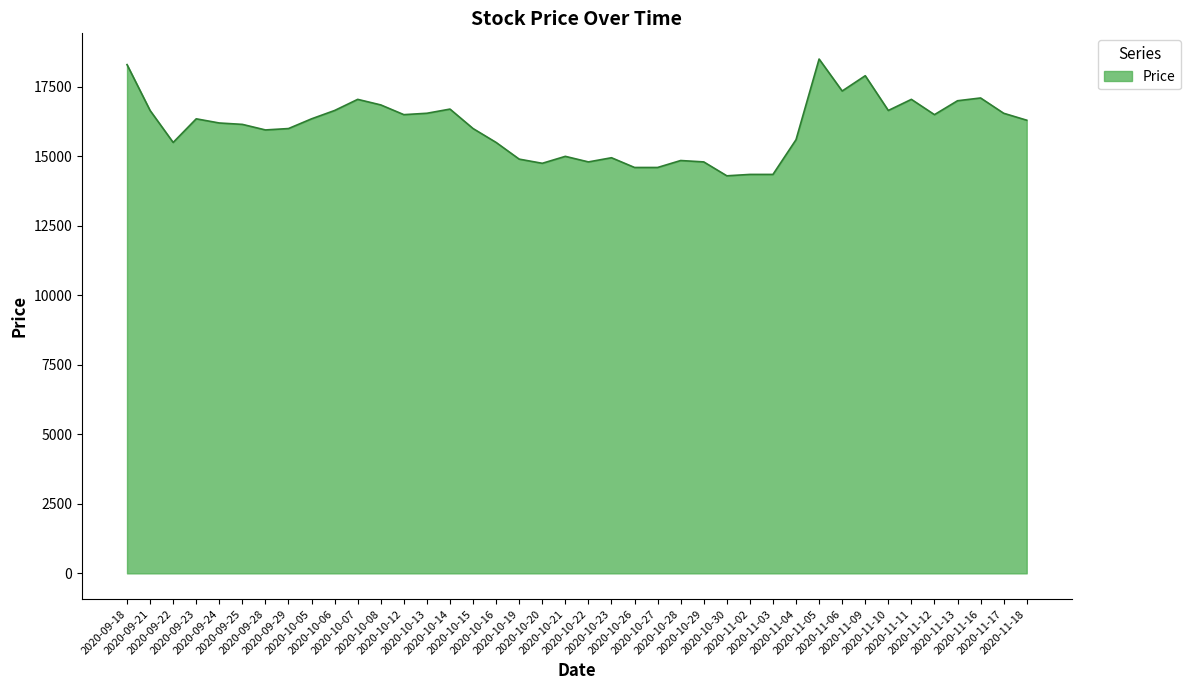

What is the smallest value displayed?

14300